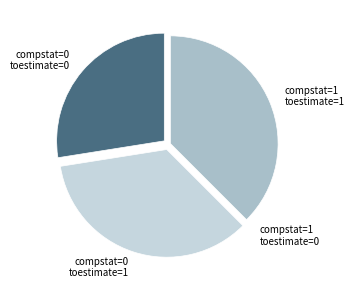

Does any single category account for the majority?

No